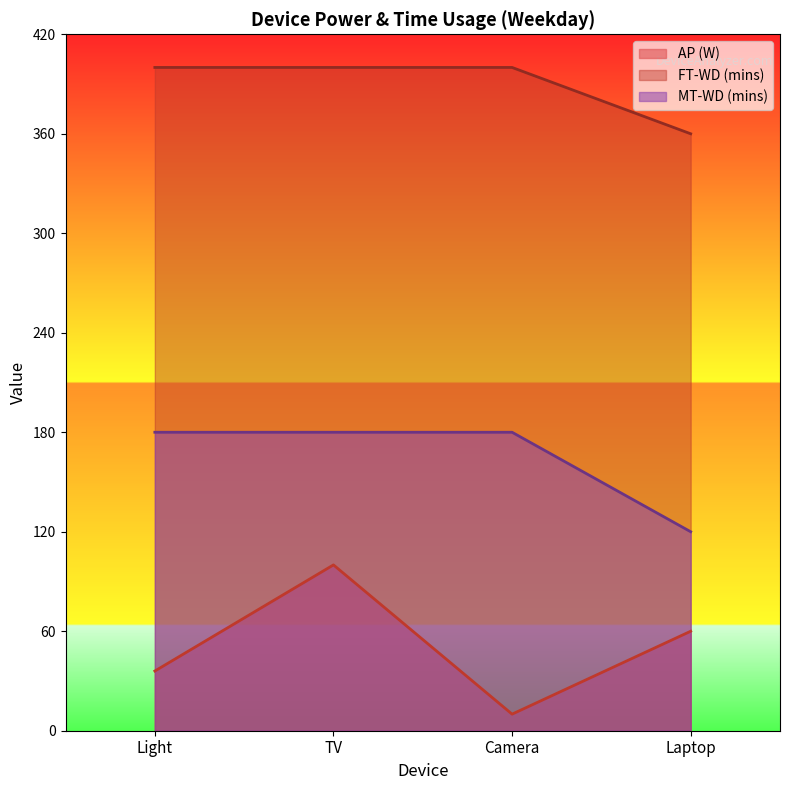

Reading right to left, what are all the values shown in this chart?

AP (W): 60	10	100	36
FT-WD (mins): 360	400	400	400
MT-WD (mins): 120	180	180	180